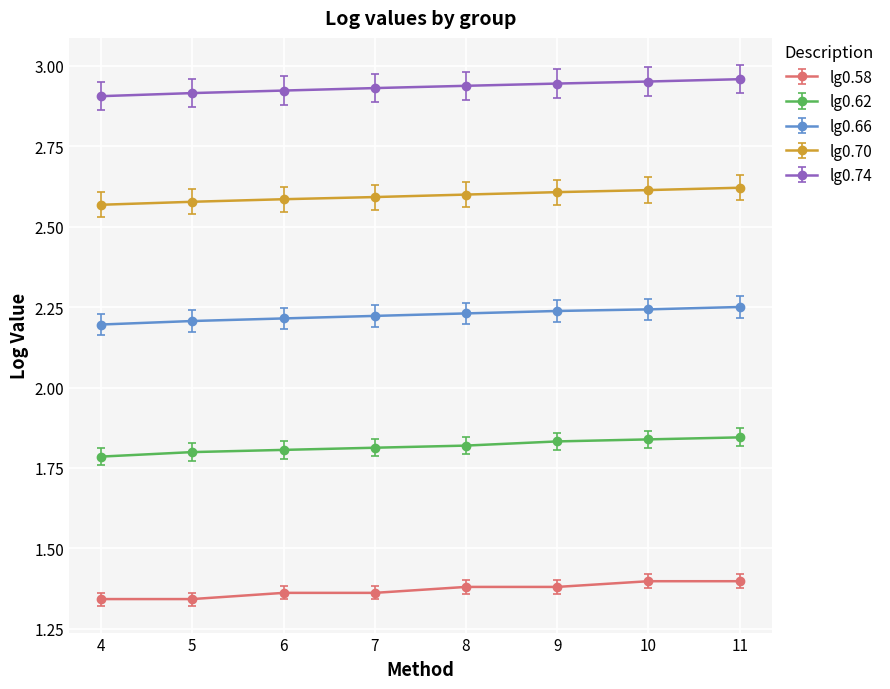

True or false: lg0.66 and lg0.58 intersect in this chart.

False